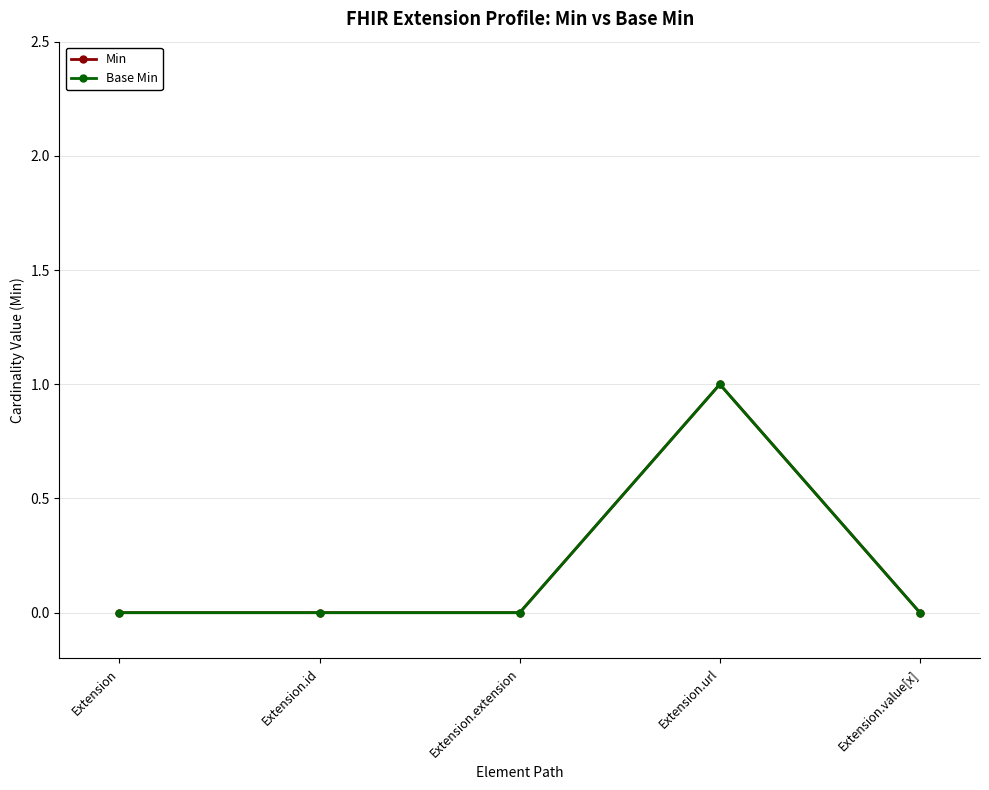

Between Extension.url and Extension.id, which is larger?

Extension.url